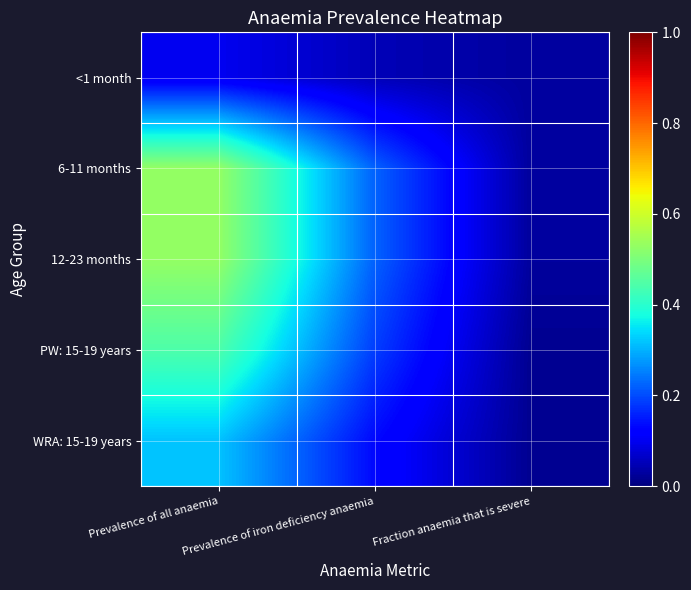

Rank the series at Fraction anaemia that is severe from lowest to highest value.

PW: 15-19 years, WRA: 15-19 years, <1 month, 6-11 months, 12-23 months